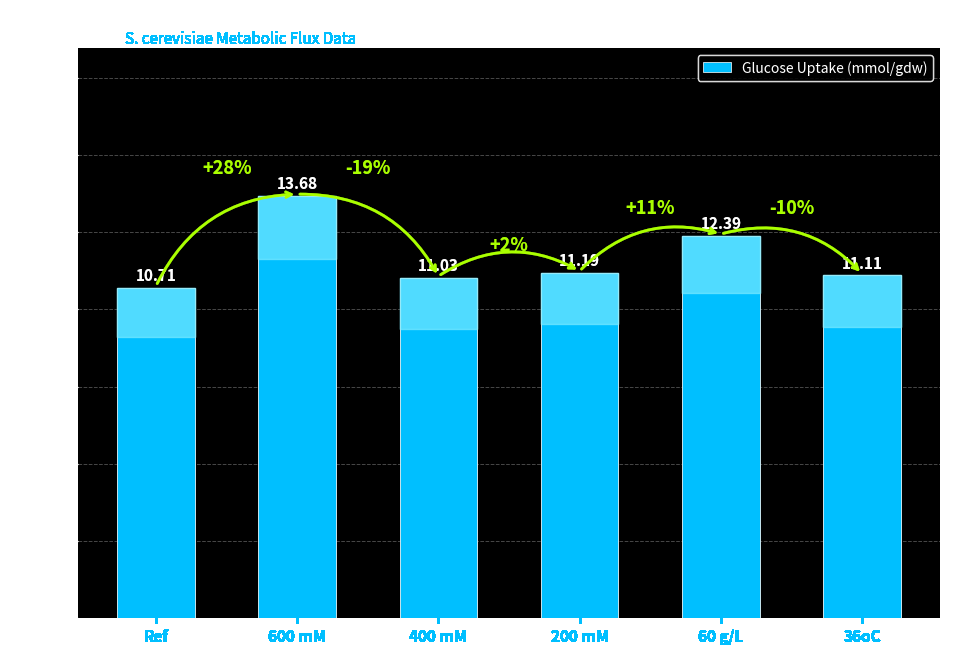

Count the number of data series in this chart.

1